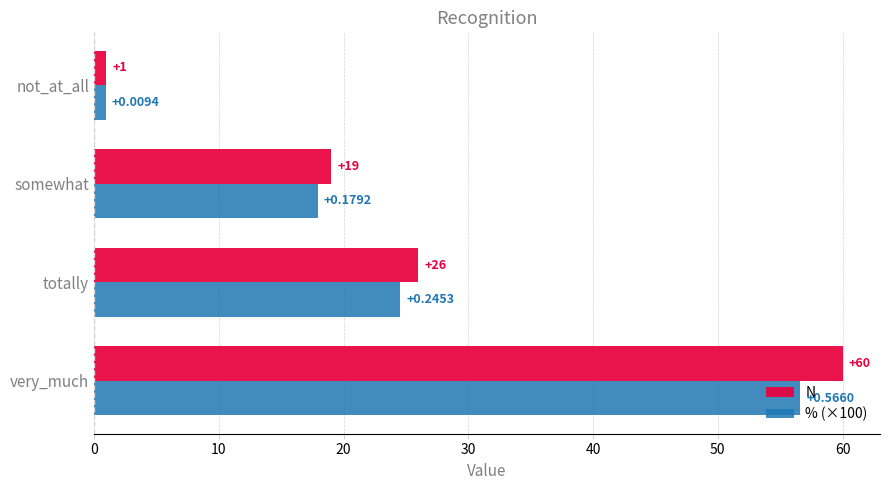

At which category does the chart reach its minimum across all series?

not_at_all